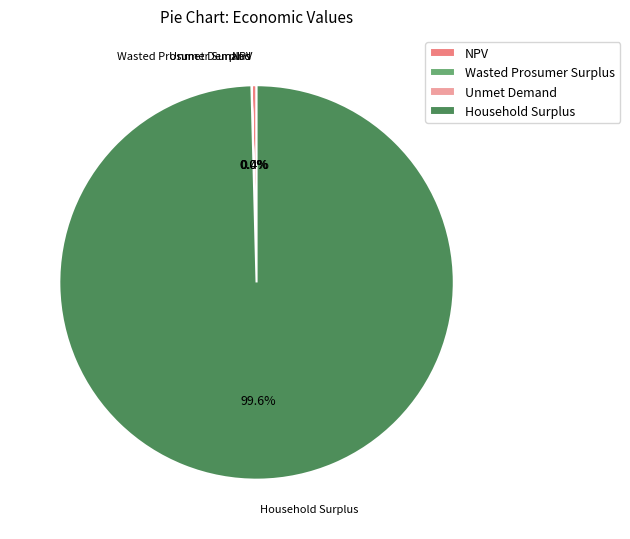

To the nearest percent, what is the average slice percentage?

25%